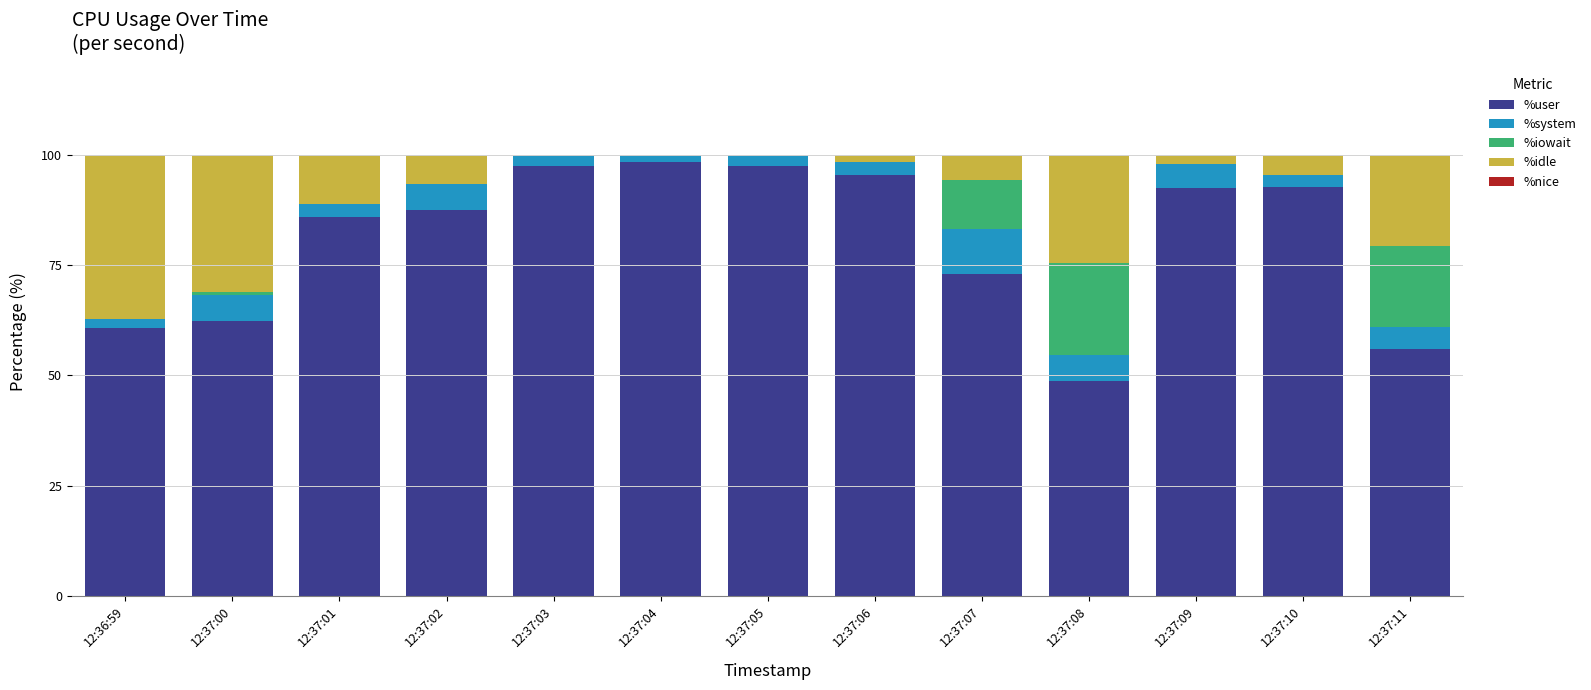

What is the total value across all series at 12:37:10?

100.0